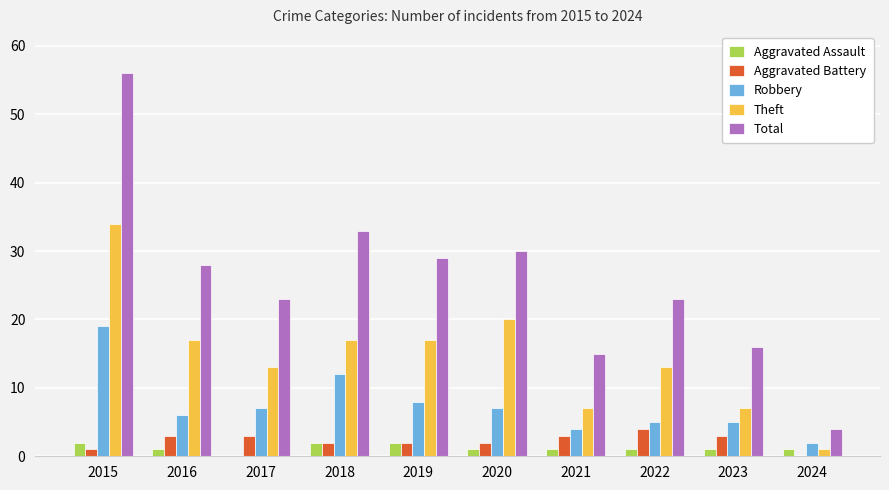

What is the sum of the Robbery values at 2024 and 2017?

9